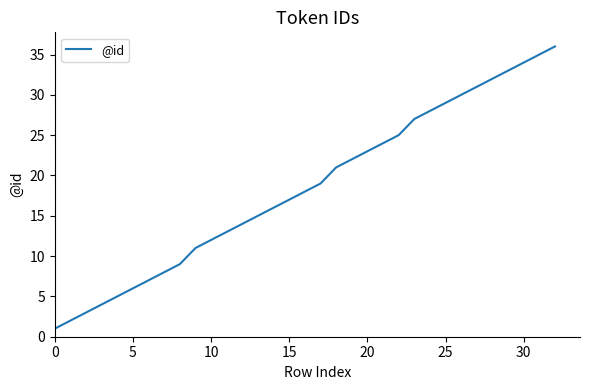

What is the difference between the maximum and minimum values?

35